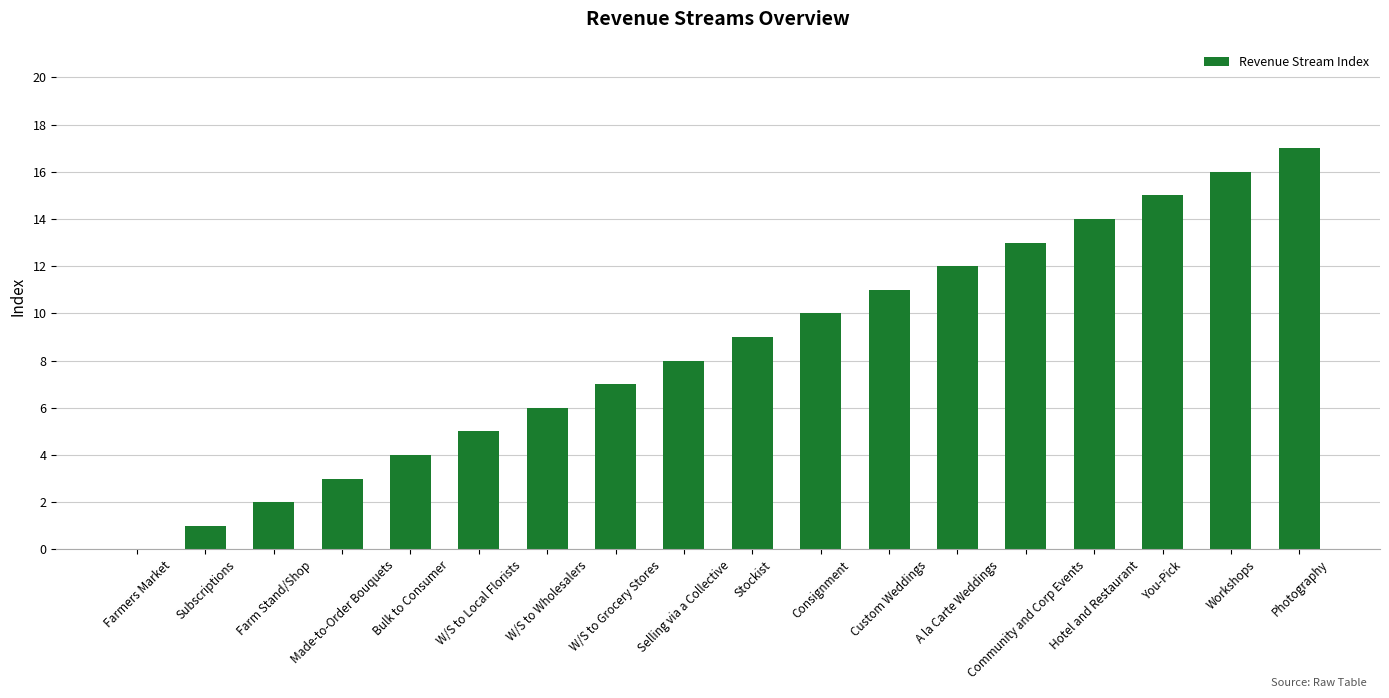

How many values are above zero?

17